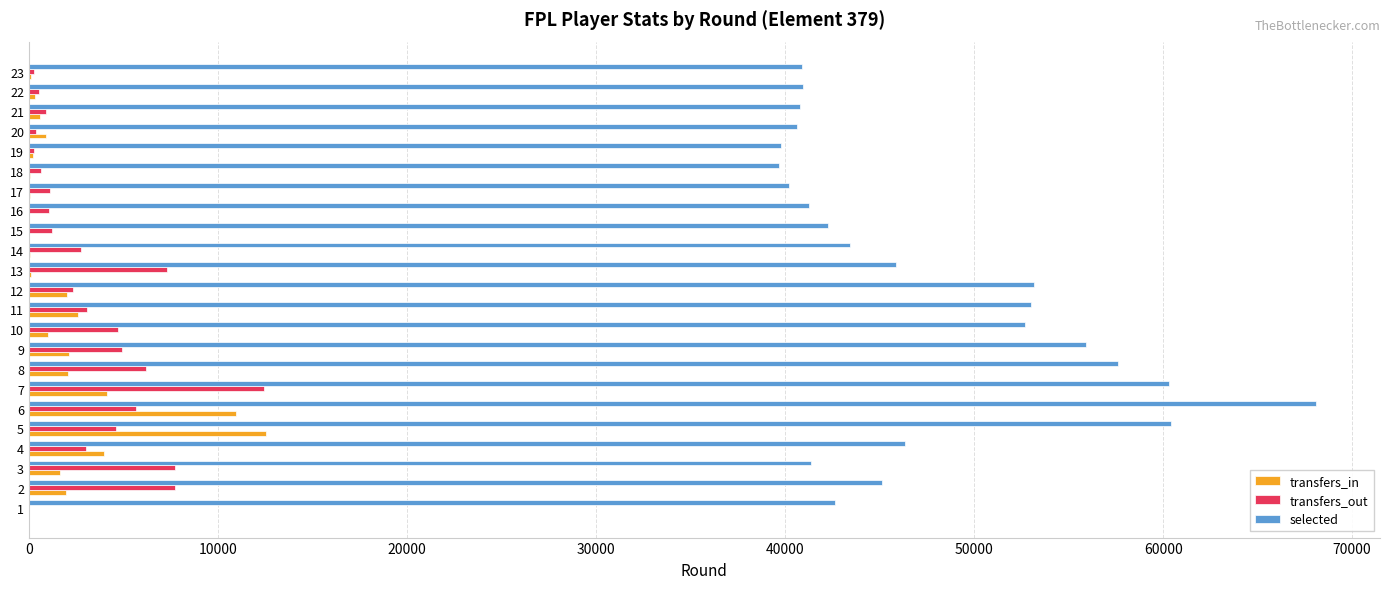

At which category is the sum across all series the highest?

6